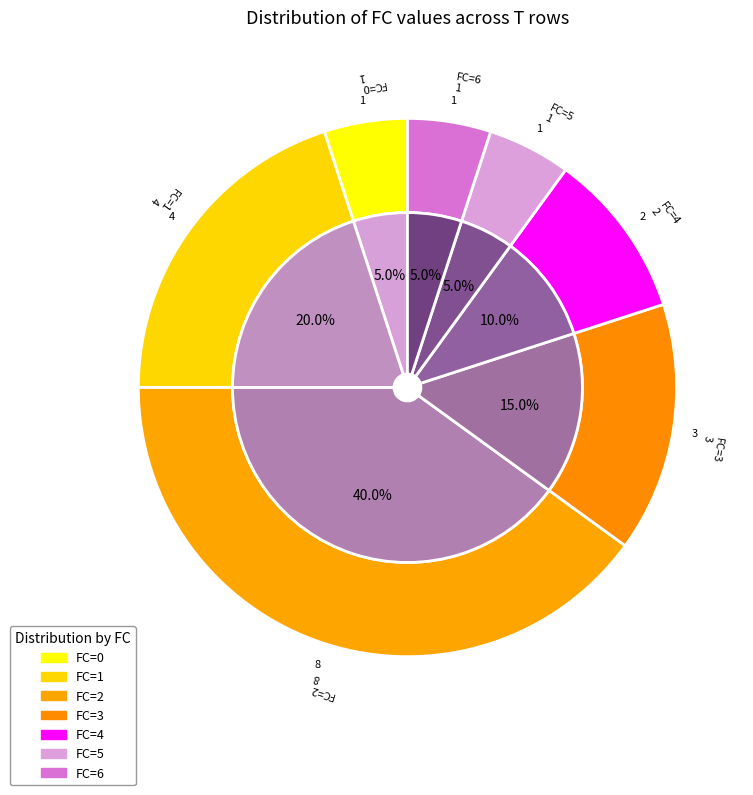

Is there any slice that represents more than half of the pie?

No